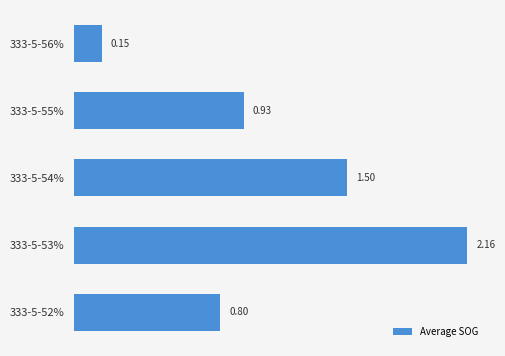

Where is the data nearest to the value 1?

333-5-55%